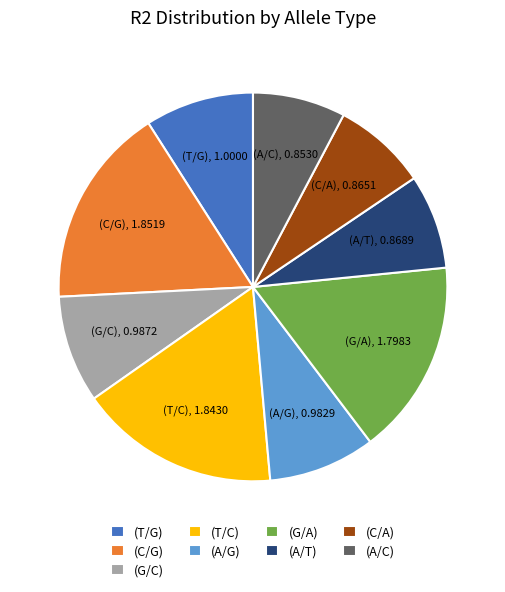

Approximately how many times larger is the value at (C/G) compared to (A/G)?

1.9